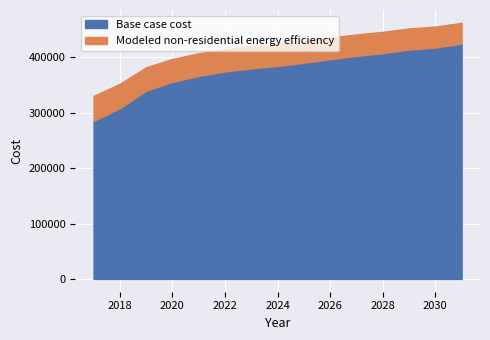

Which has a higher value, 2030 or 2026?

2030